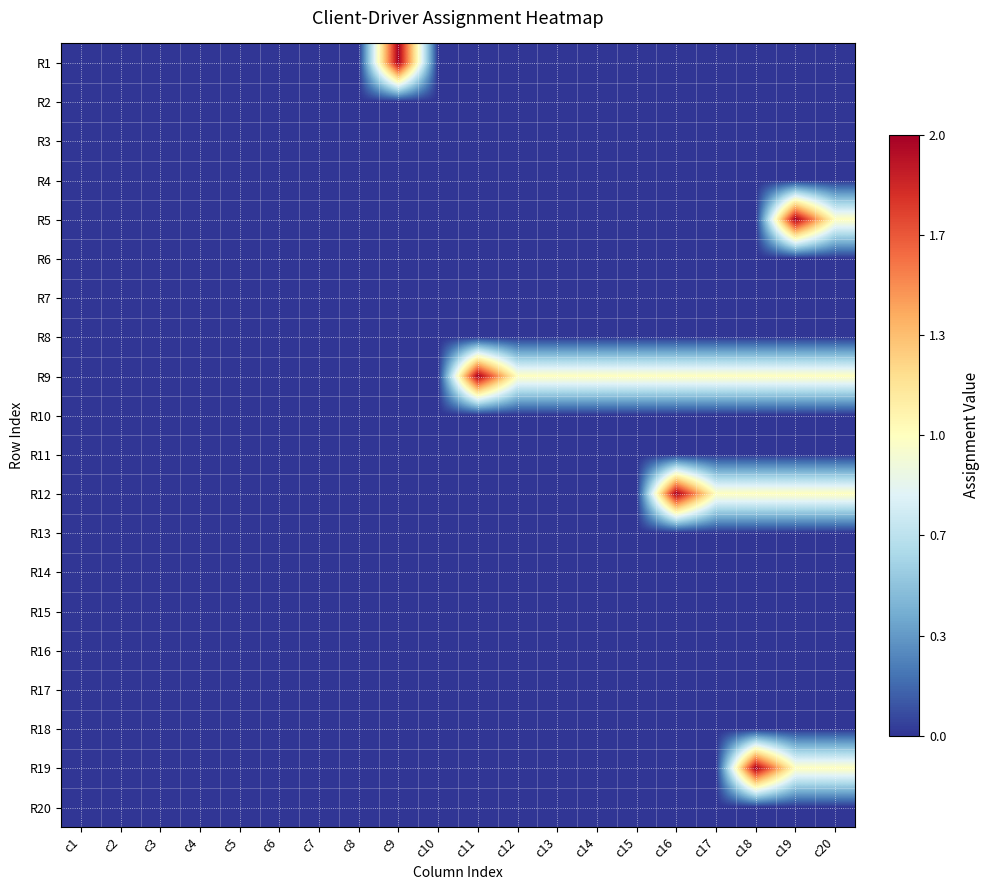

At which category is the sum across all series the highest?

c19